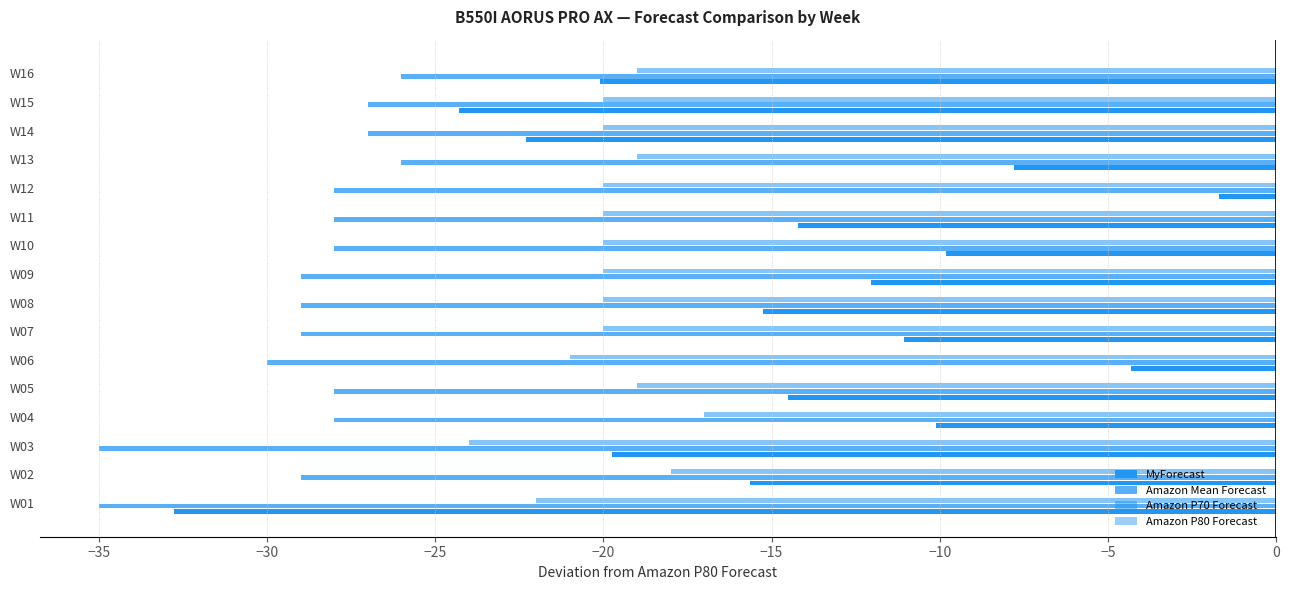

How many data points does each series have?

16